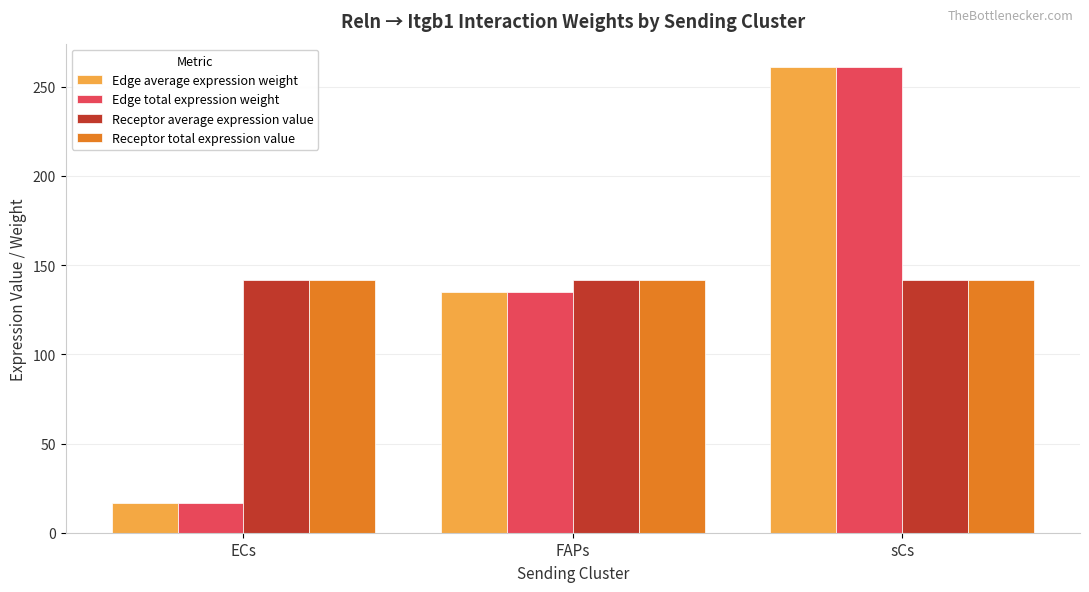

What is the value of the Edge total expression weight bar at the 1st from the left?

16.8